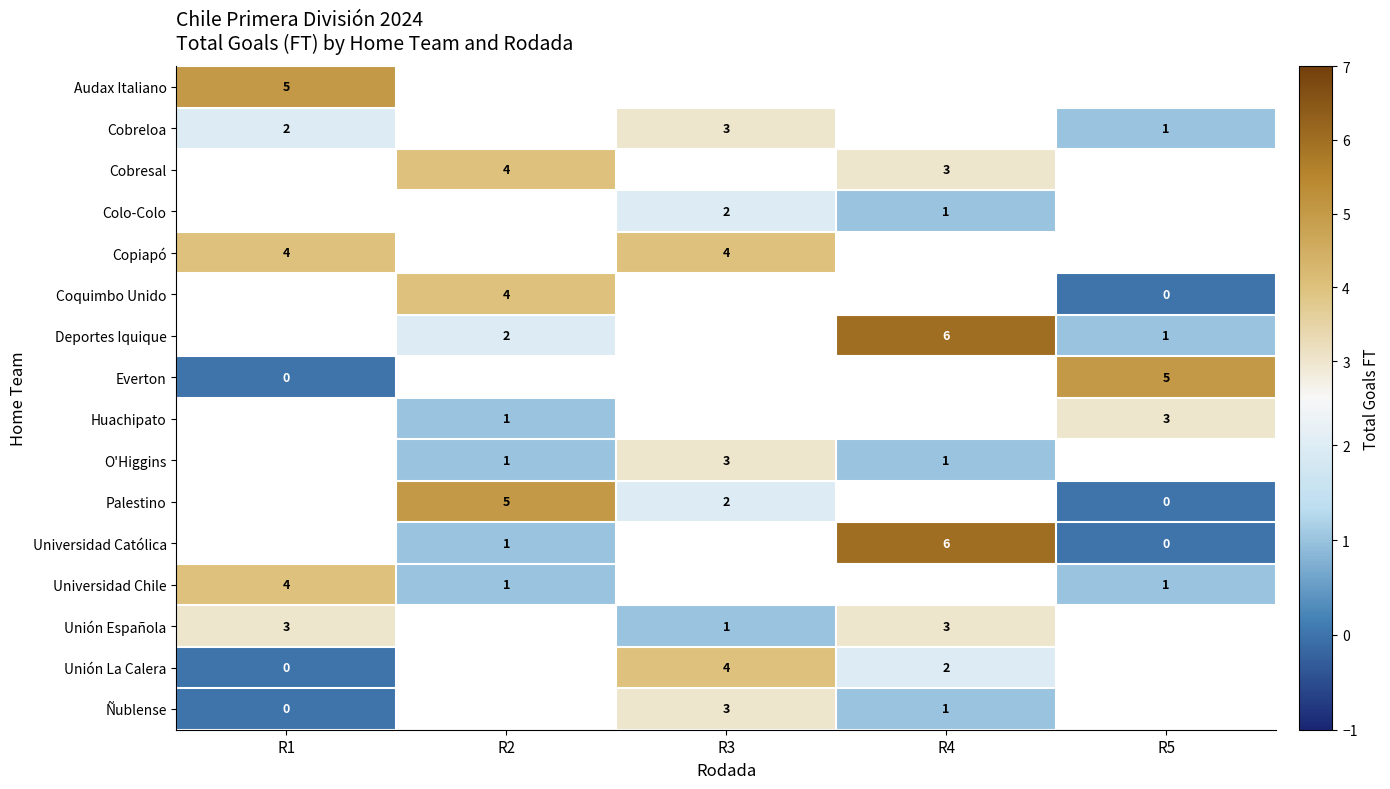

The value of Palestino at R3 is 2. True or false?

True